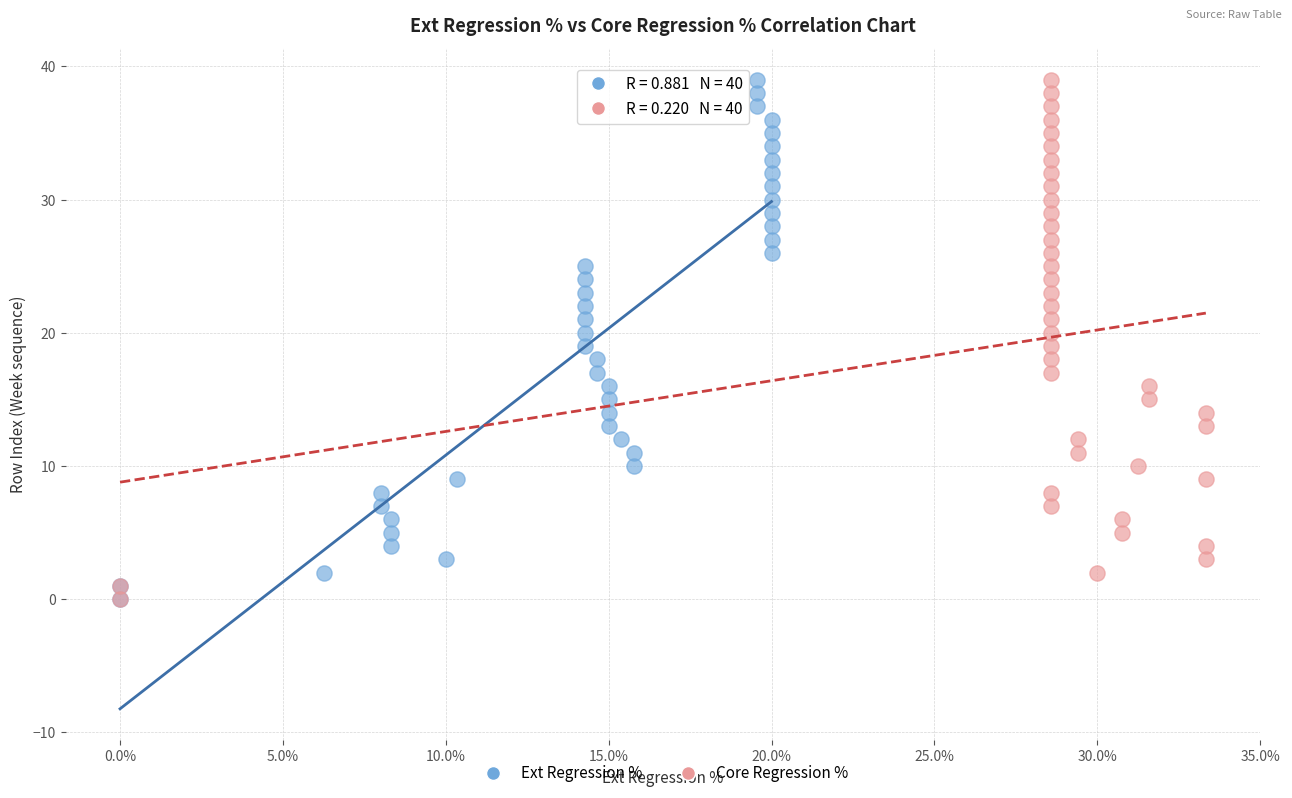

What are all the series names shown in the legend?

Ext Regression %, Core Regression %